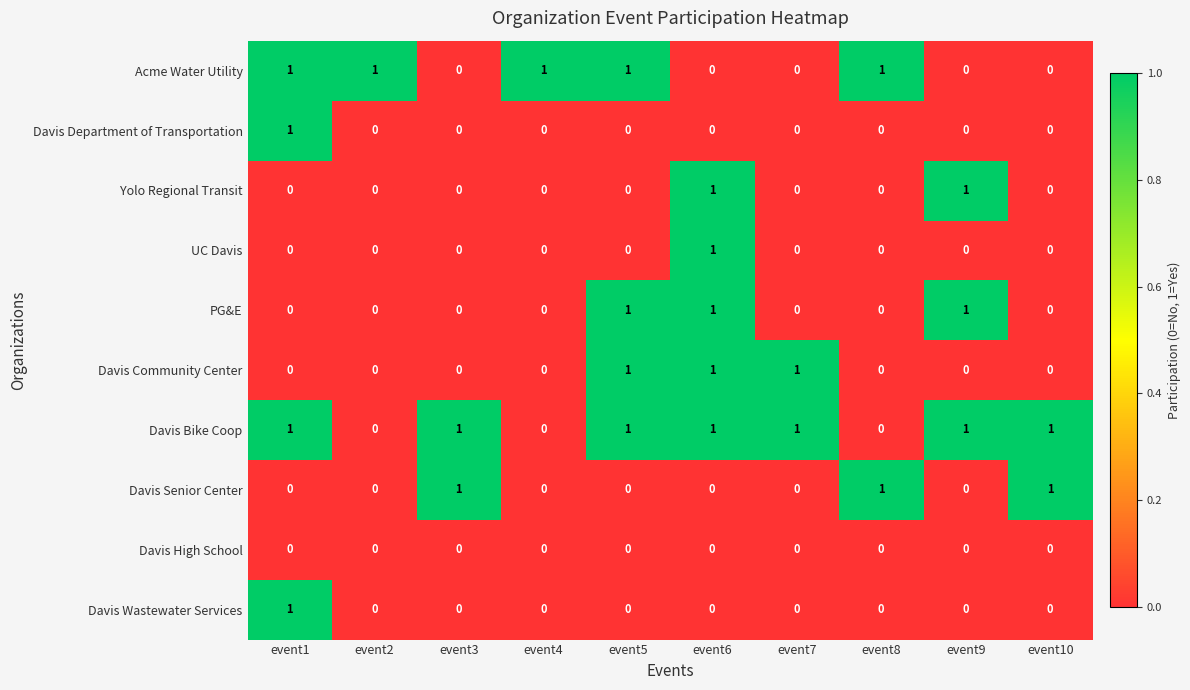

At which label does UC Davis reach its peak?

event6